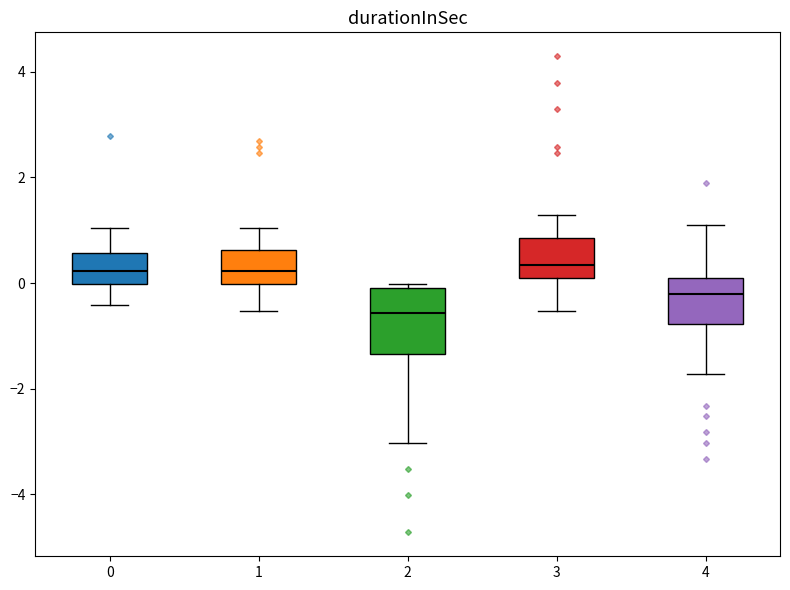

Where does the lower whisker of the box at x = 1 end on the y-axis? The values are not printed on the chart, so give them approximately, as read against the axis.

-0.6